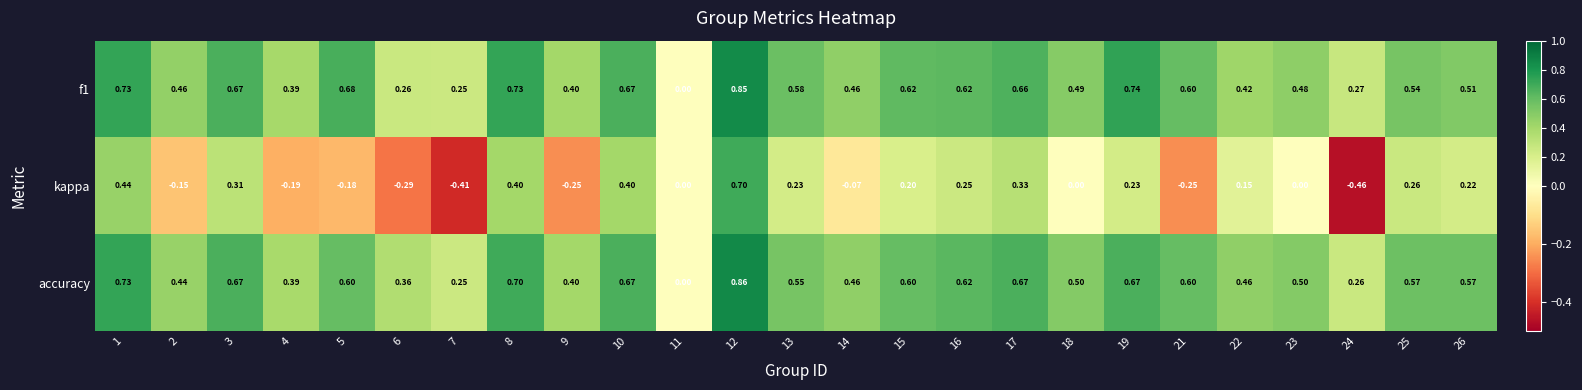

Which series has the largest total across all categories?

accuracy